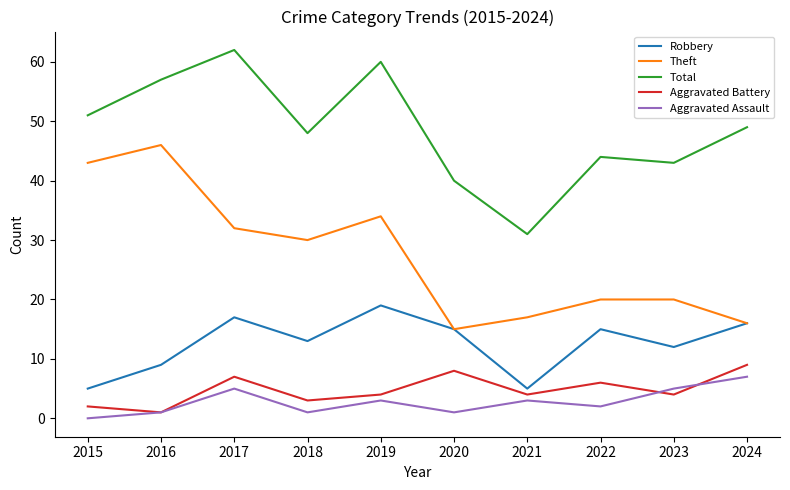

Reading right to left, list all the values displayed in this chart.

Robbery: 16	12	15	5	15	19	13	17	9	5
Theft: 16	20	20	17	15	34	30	32	46	43
Total: 49	43	44	31	40	60	48	62	57	51
Aggravated Battery: 9	4	6	4	8	4	3	7	1	2
Aggravated Assault: 7	5	2	3	1	3	1	5	1	0